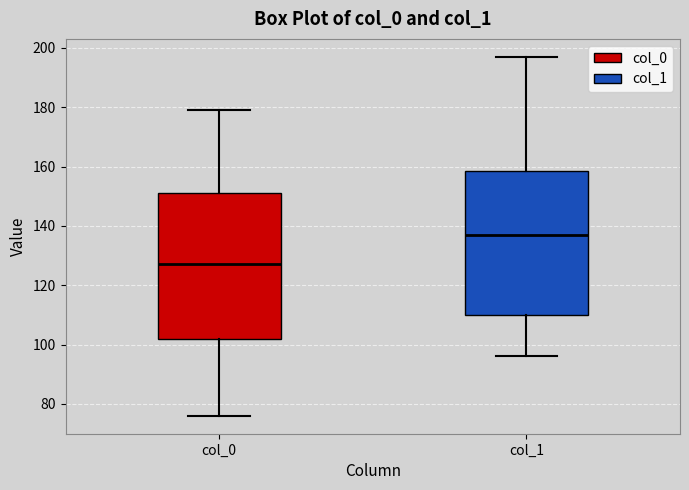

Reading left to right, read every box against the y-axis: the position of its median line, the range the box covers, and the ends of its whiskers. The values are not printed on the chart, so give them approximately, as read against the axis.

col_0: median 128, box 102 to 152, whiskers 76 to 180
col_1: median 138, box 110 to 158, whiskers 96 to 198